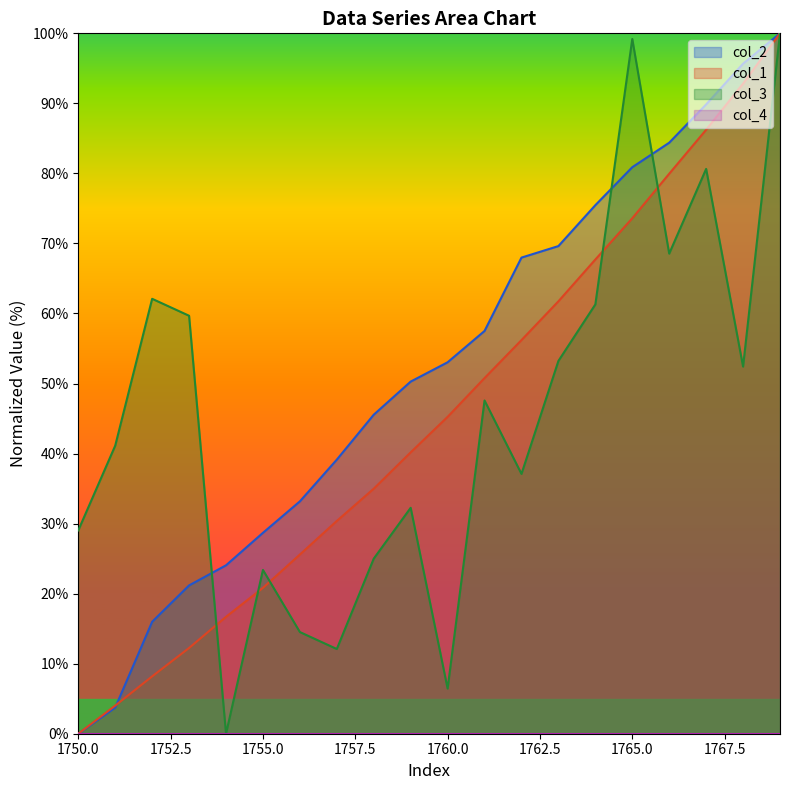

Is it true that col_1 equals 92.8 at 1768?

True